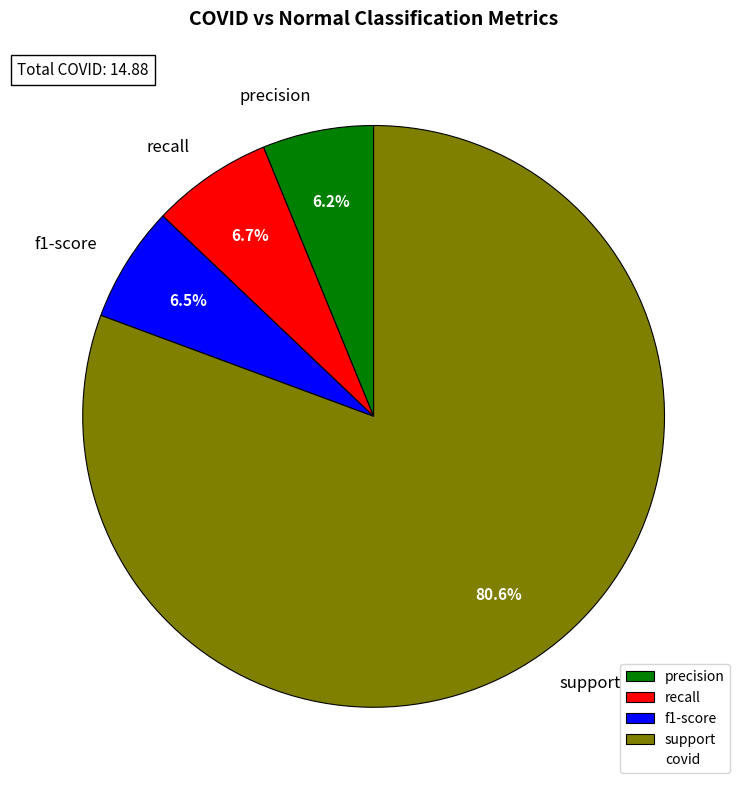

Which category has the biggest portion of the pie?

support